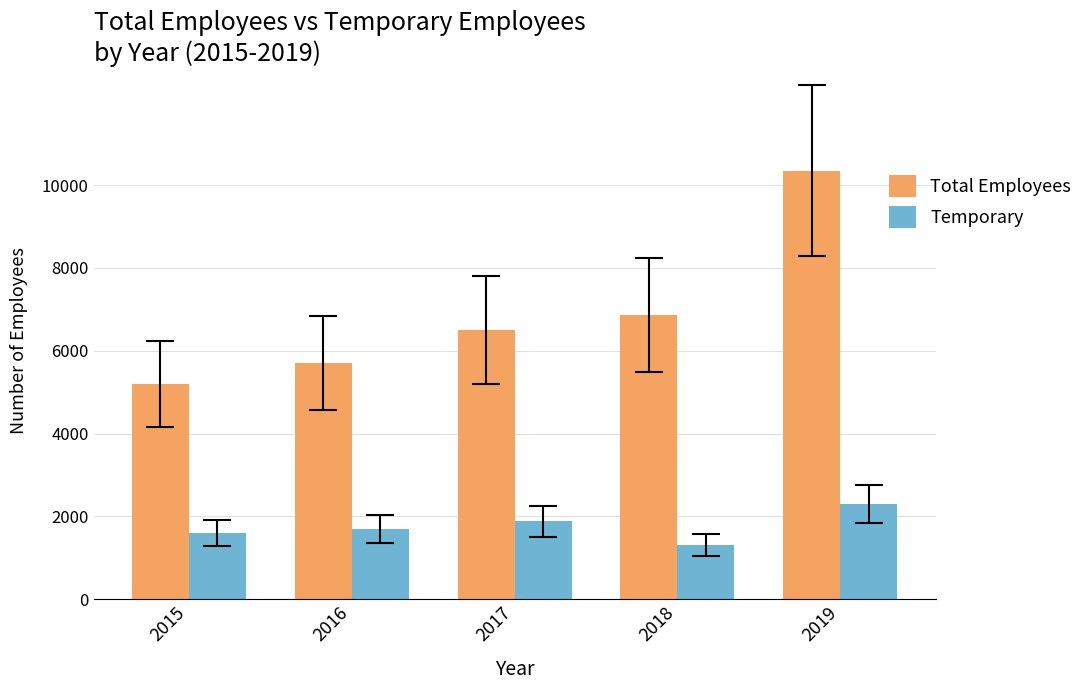

Rank the series by their maximum value, from highest to lowest.

Total Employees, Temporary